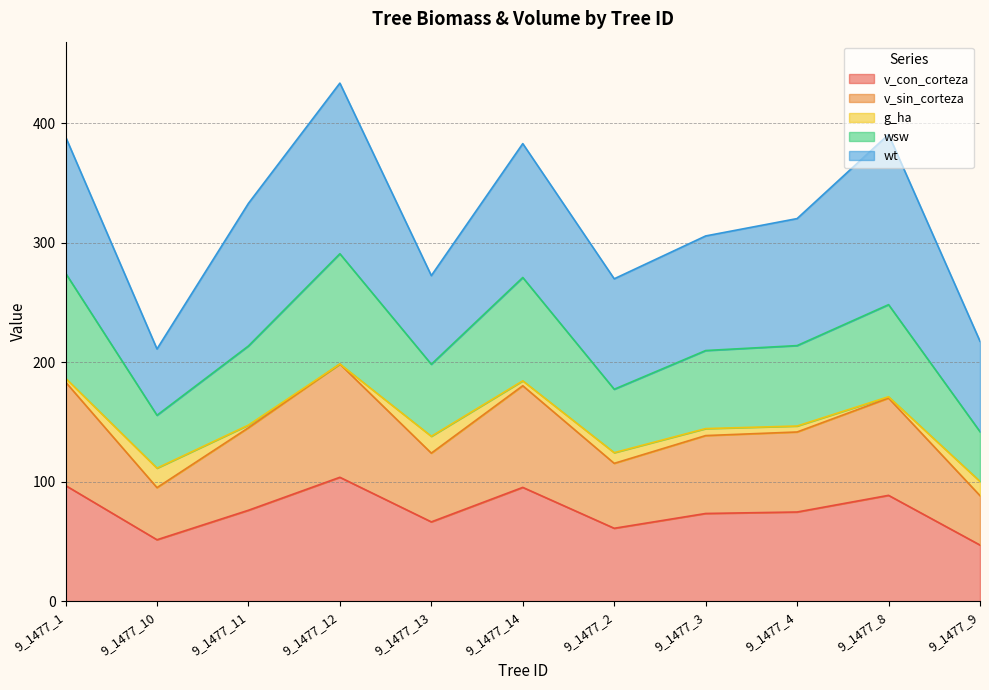

True or false: wsw and v_sin_corteza intersect in this chart.

False